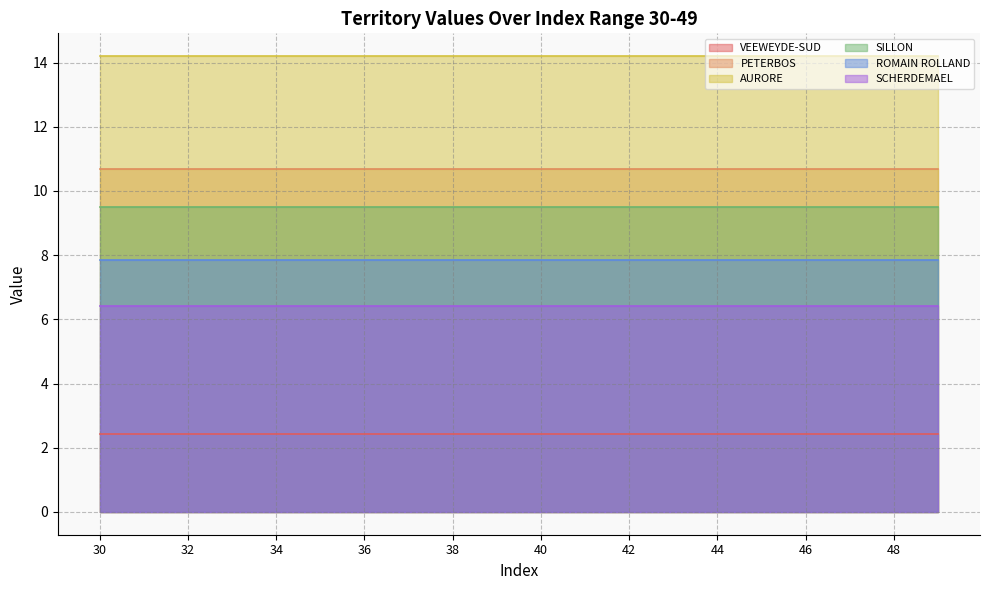

The VEEWEYDE-SUD series shows 2.4 at 32. True or false?

True